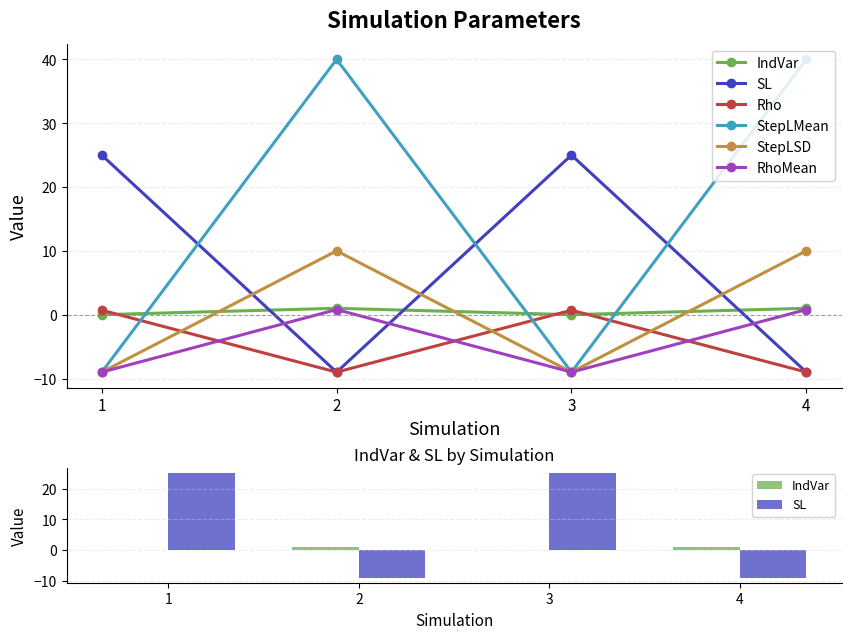

How many values in the Rho series exceed 0?

2